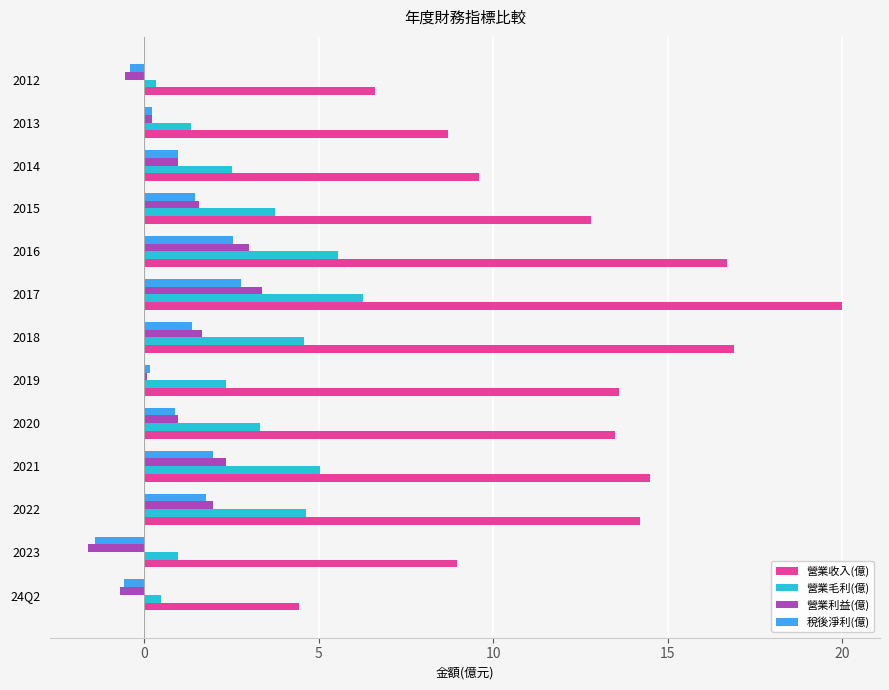

True or false: 營業毛利(億) has a value of 0.3 at 2012.

True